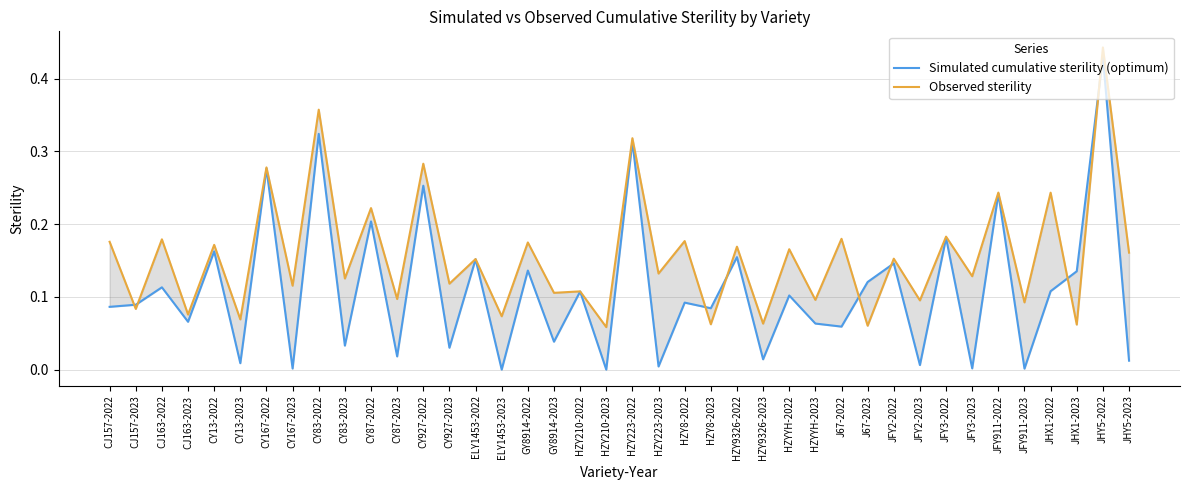

True or false: Observed sterility and Simulated cumulative sterility (optimum) intersect in this chart.

True